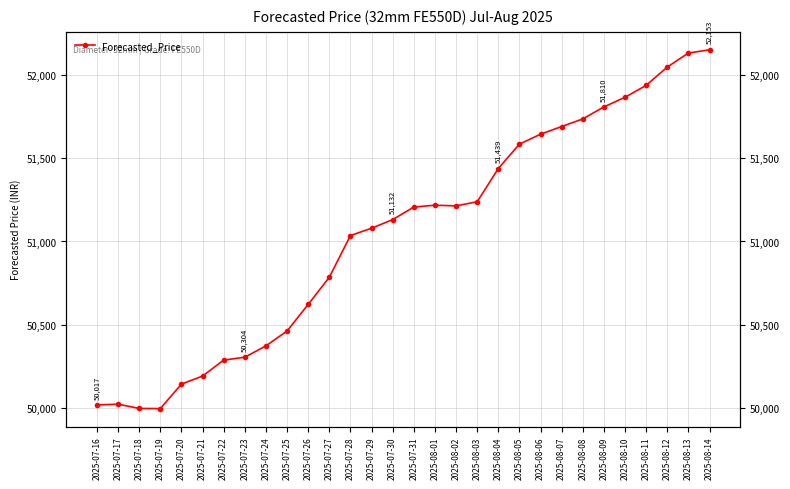

How many lines are shown in the chart?

1